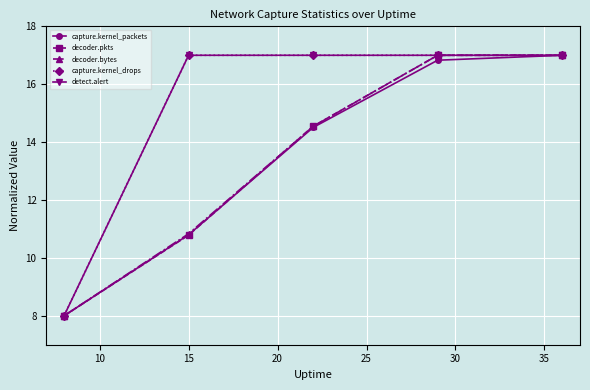

Is this an area chart (filled region under the line)?

No